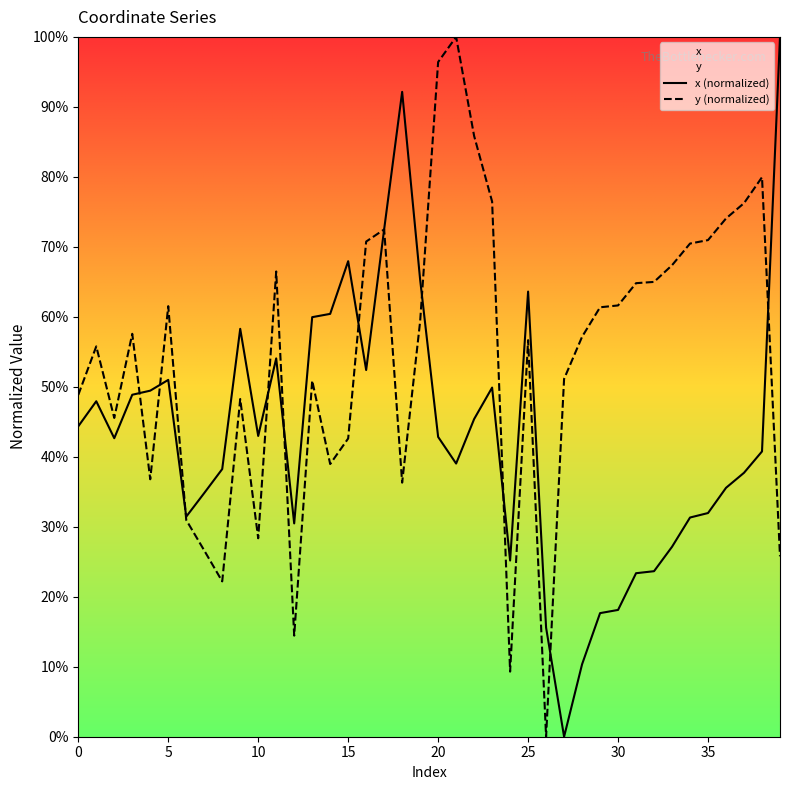

True or false: x has a value of 54.1 at 11.

True